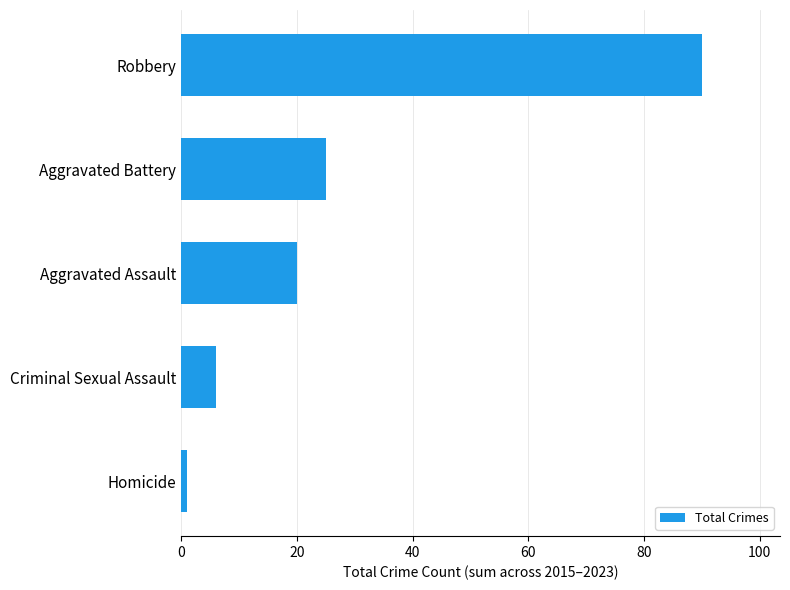

Count the number of categories in the chart.

5